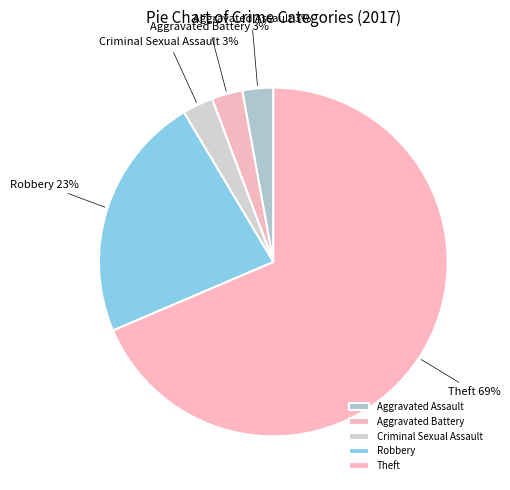

Which category has the biggest portion of the pie?

Theft